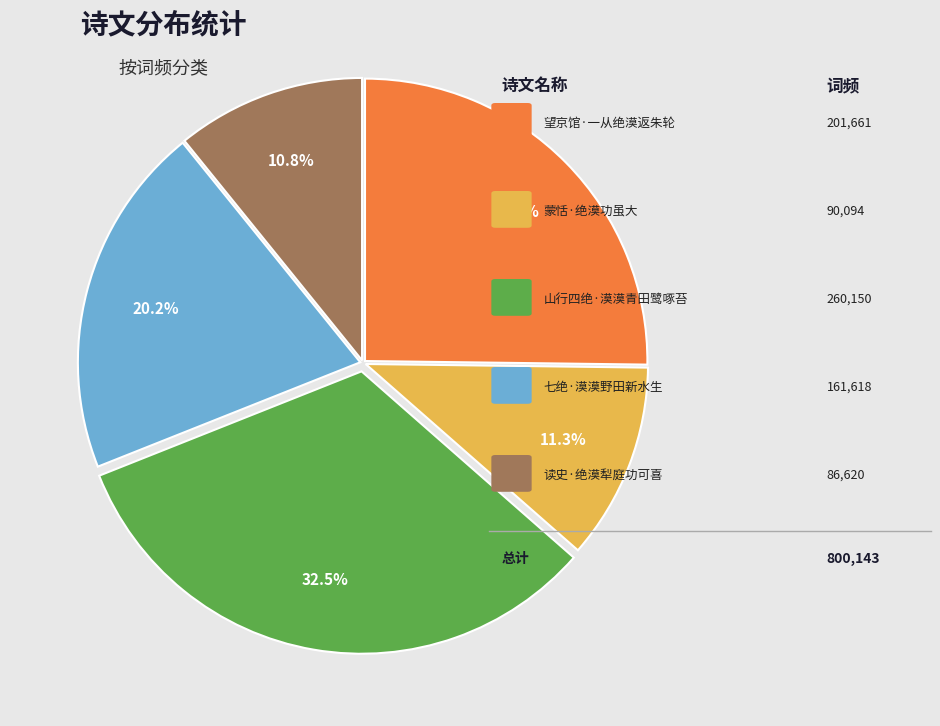

Does any single category account for the majority?

No